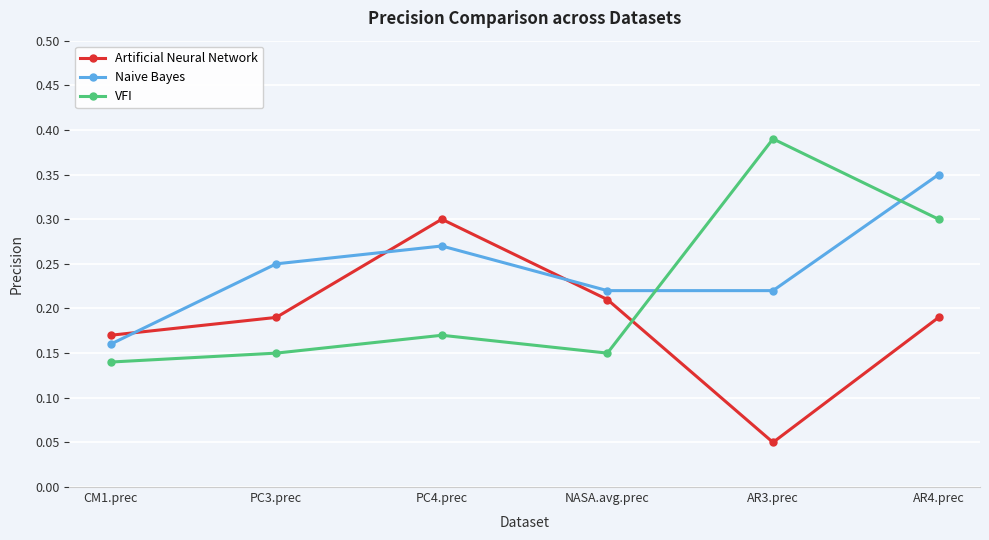

The VFI series shows 0.6 at AR3.prec. True or false?

False